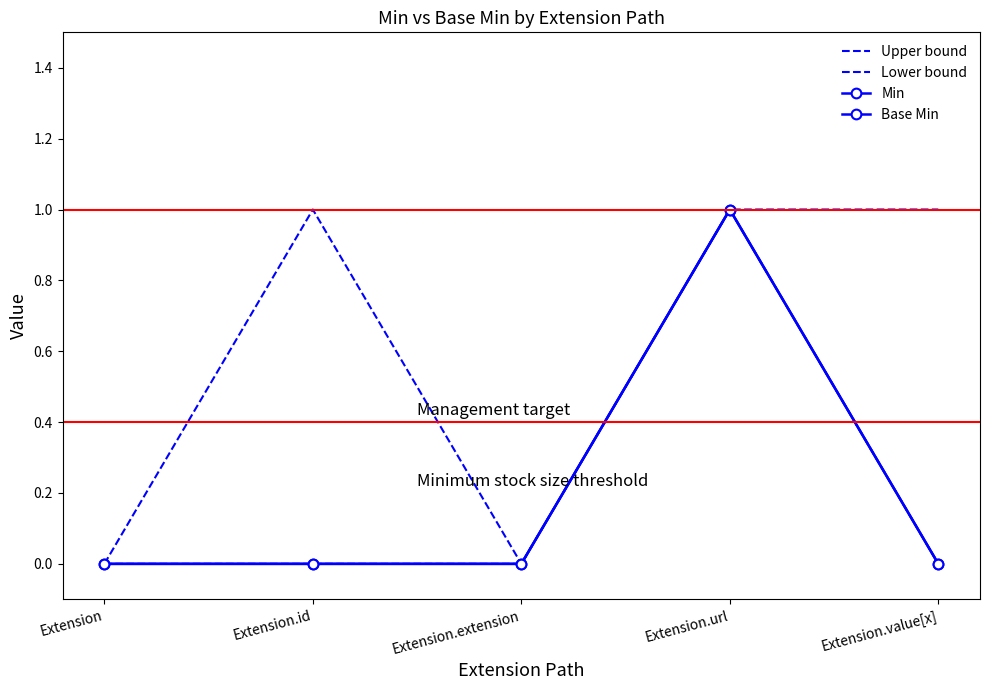

At which label does Min reach its peak?

Extension.url